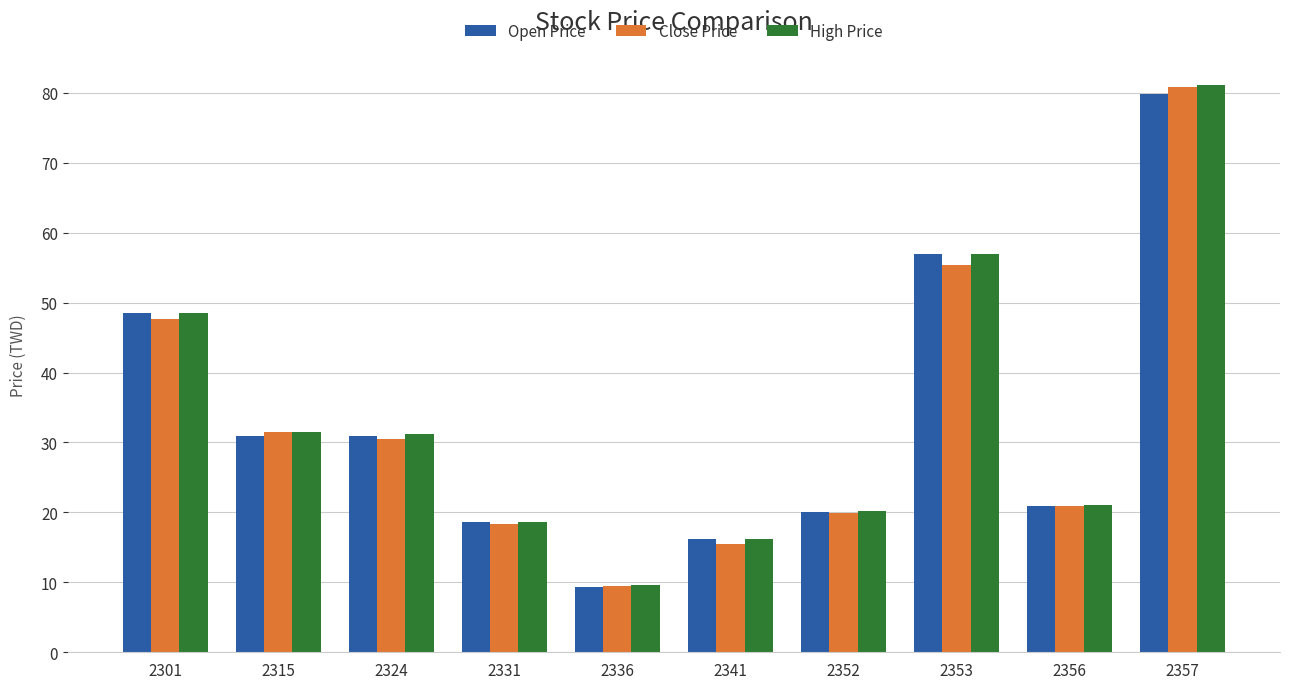

How many data points in Open Price are above 30?

5